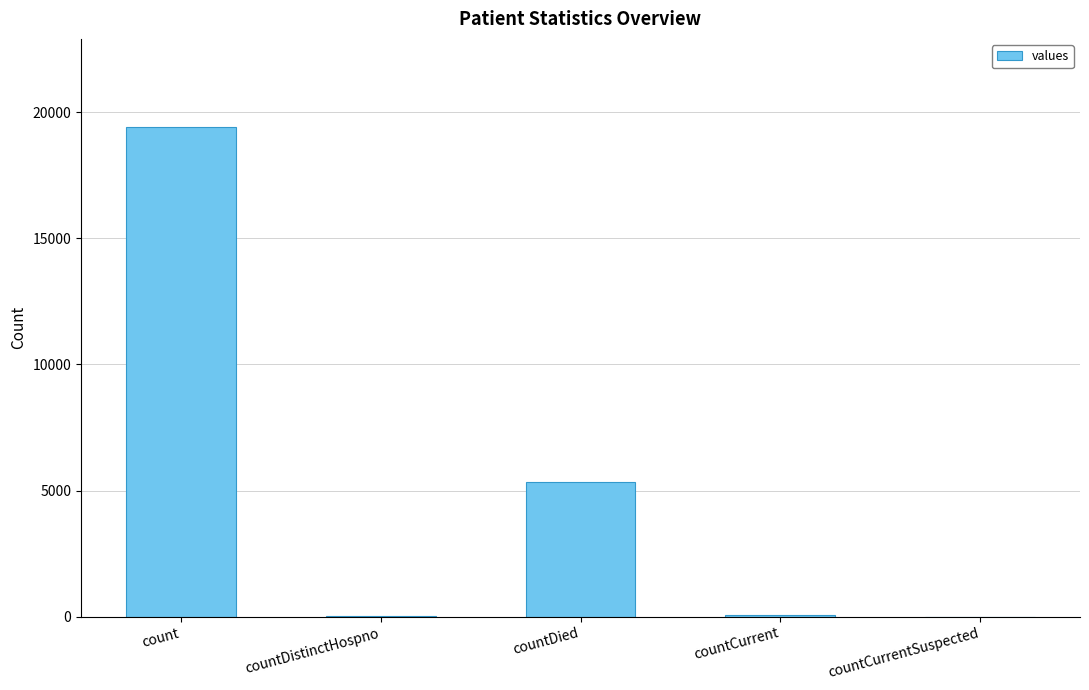

Which has a higher value, countCurrentSuspected or countDied?

countDied